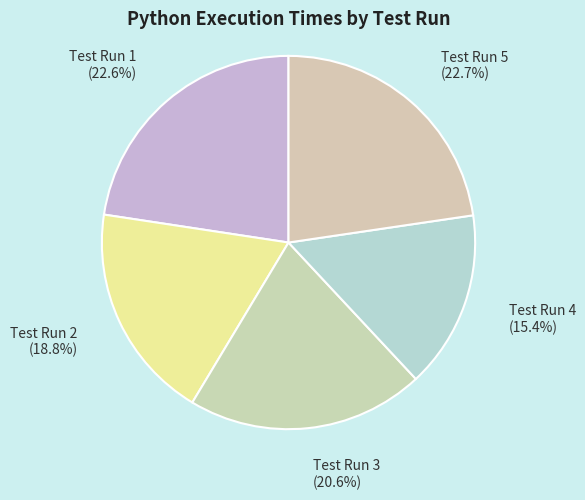

Is it true that Test Run 2 is 4% of the pie?

False